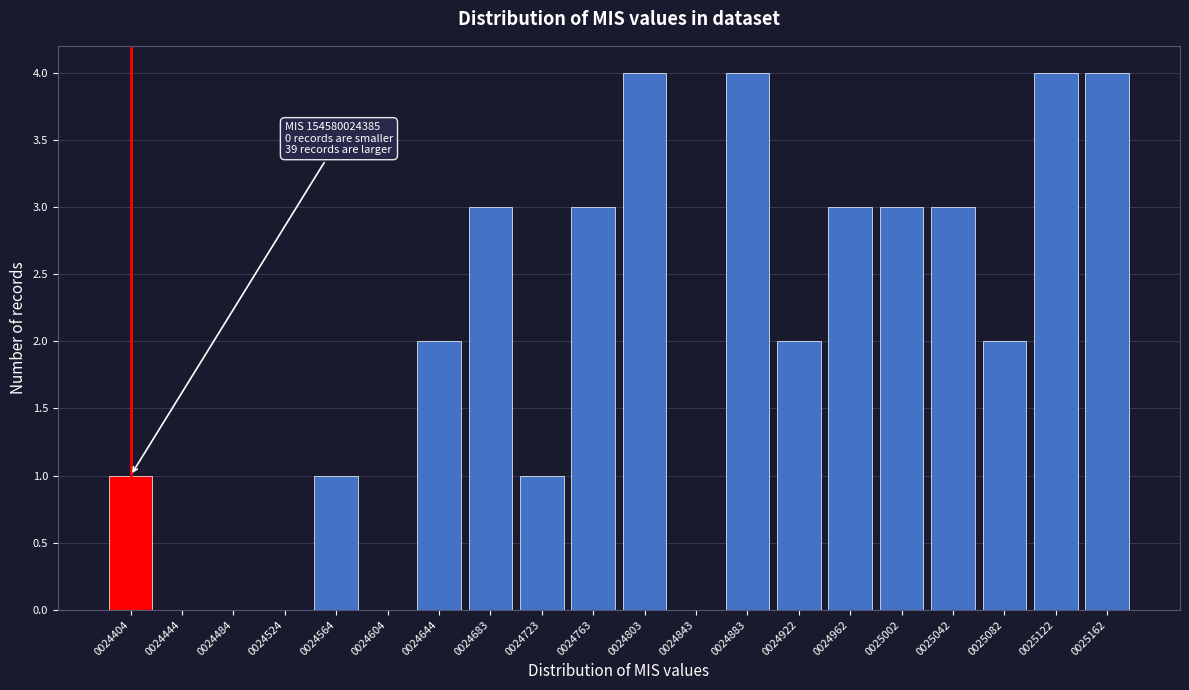

Reading left to right, transcribe all the data shown in this chart.

0024404=1	0024444=0	0024484=0	0024524=0	0024564=1	0024604=0	0024644=2	0024683=3	0024723=1	0024763=3	0024803=4	0024843=0	0024883=4	0024922=2	0024962=3	0025002=3	0025042=3	0025082=2	0025122=4	0025162=4